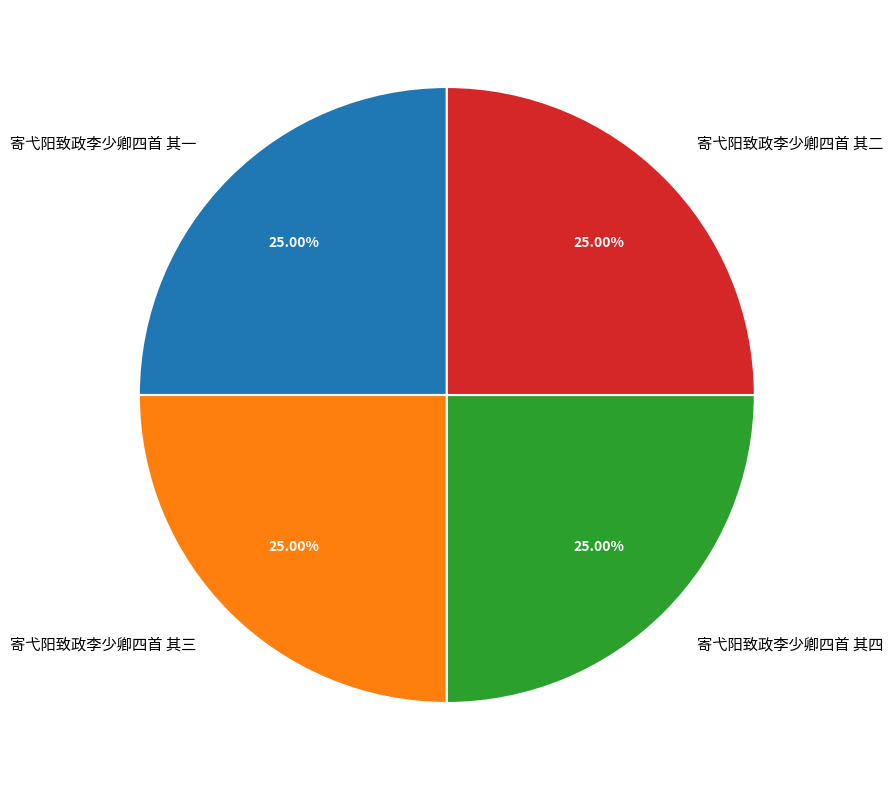

What is the ratio of the value at 寄弋阳致政李少卿四首 其二 to the value at 寄弋阳致政李少卿四首 其四?

1.0